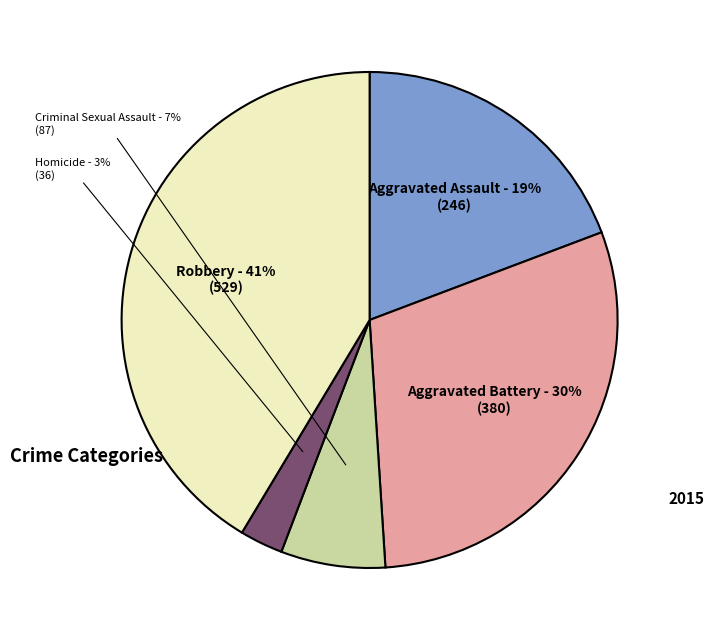

Which has a higher value, Aggravated Battery or Criminal Sexual Assault?

Aggravated Battery